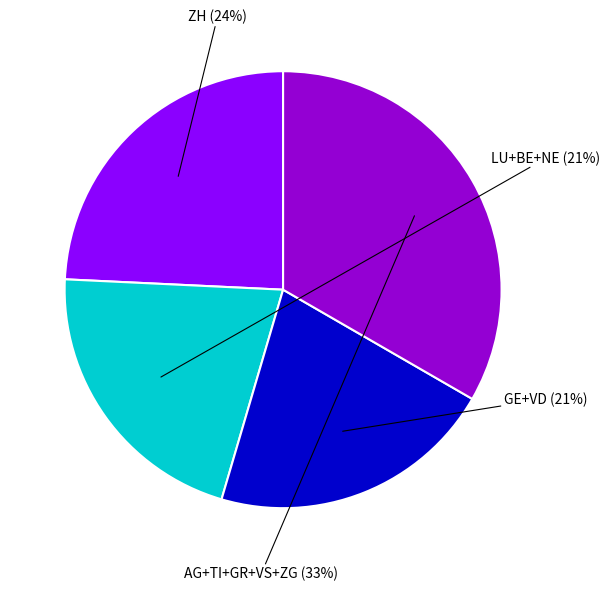

Does any single category account for the majority?

No